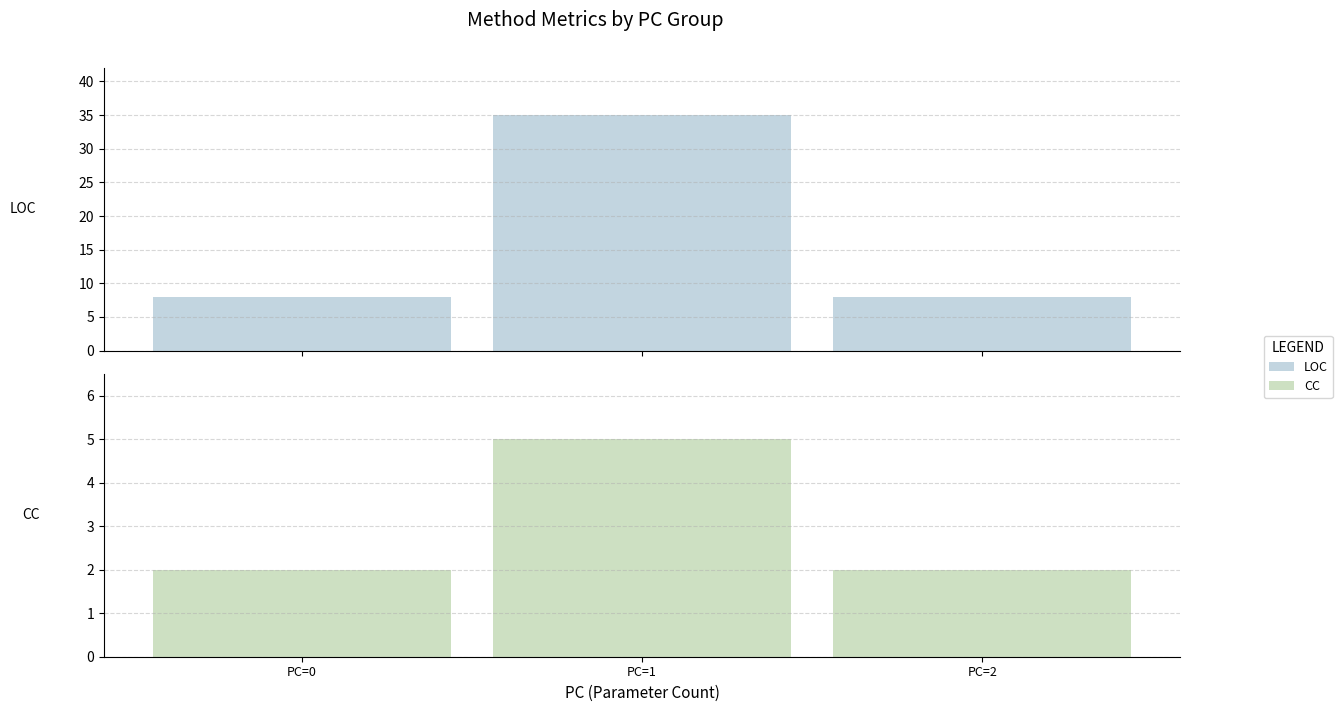

What is the total value across all series at PC=1?

40